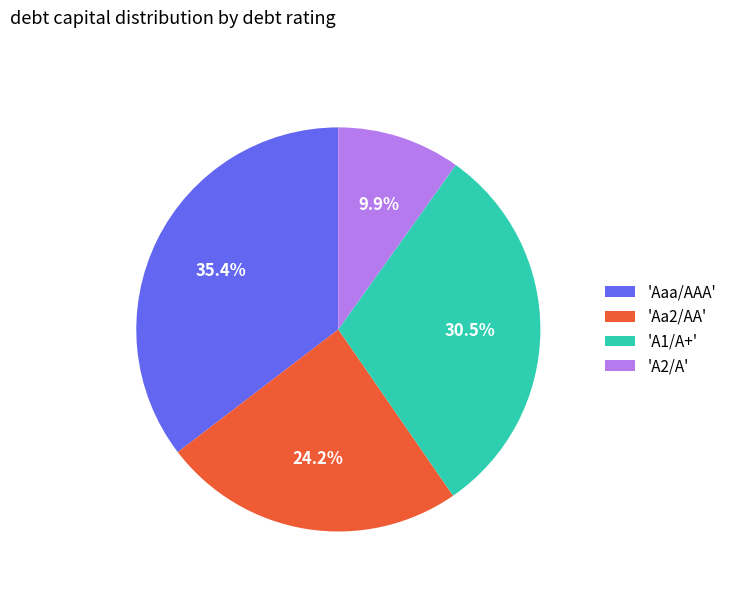

Which category has the biggest portion of the pie?

'Aaa/AAA'